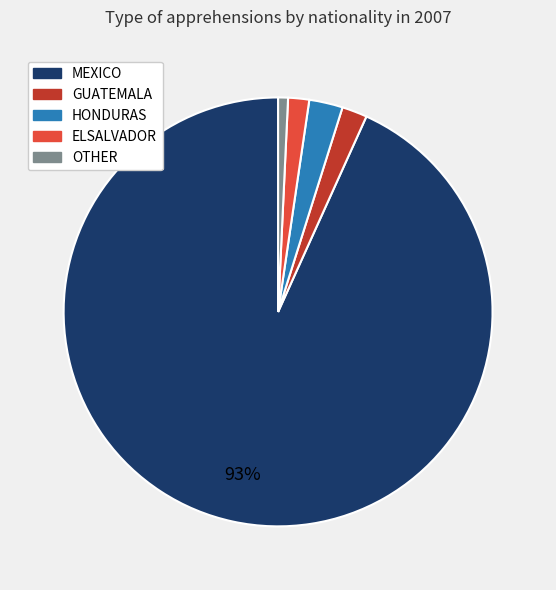

Between OTHER and GUATEMALA, which is larger?

GUATEMALA